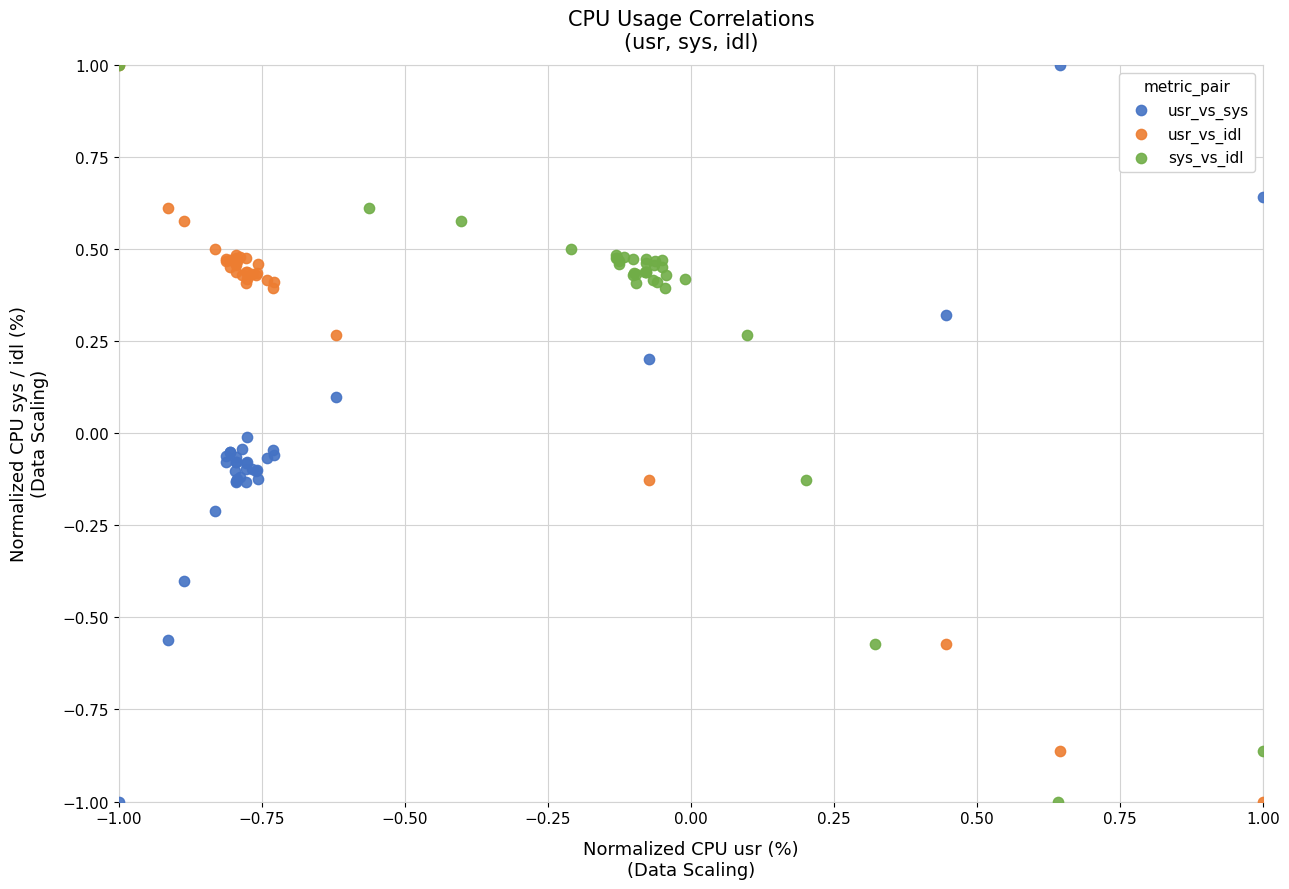

What are all the series names shown in the legend?

usr_vs_sys, usr_vs_idl, sys_vs_idl